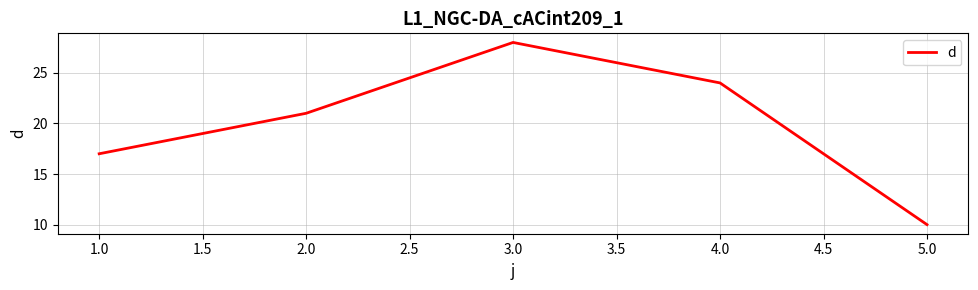

What is the approximate value at 4.0, to the nearest 5?

25